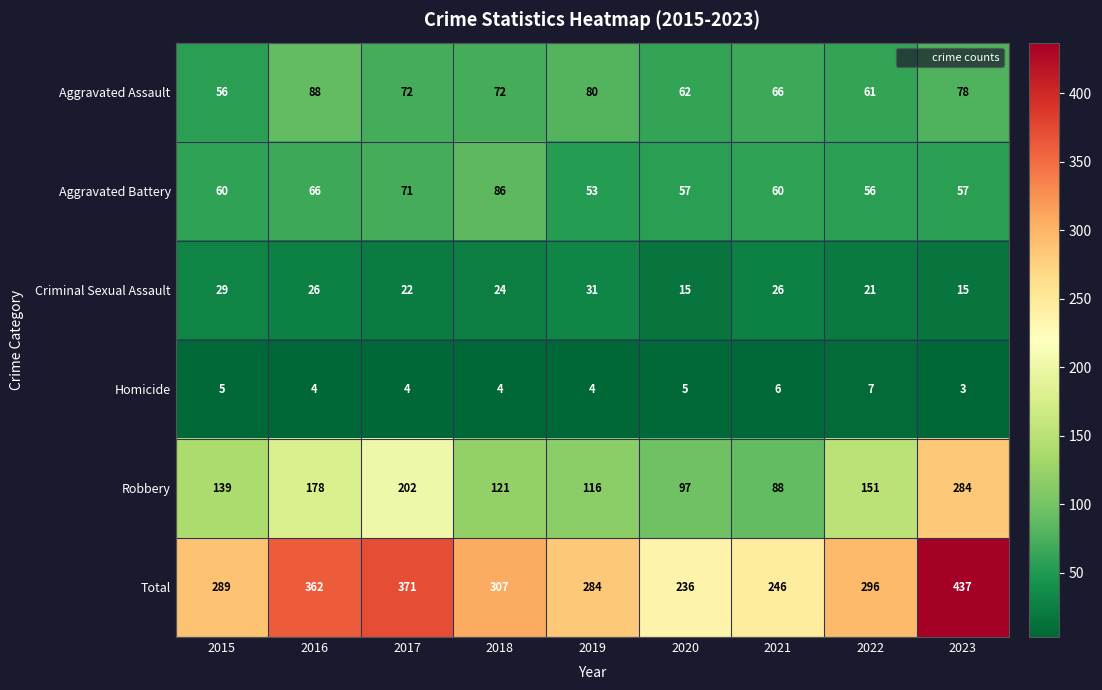

At which label is Total closest to 336?

2016